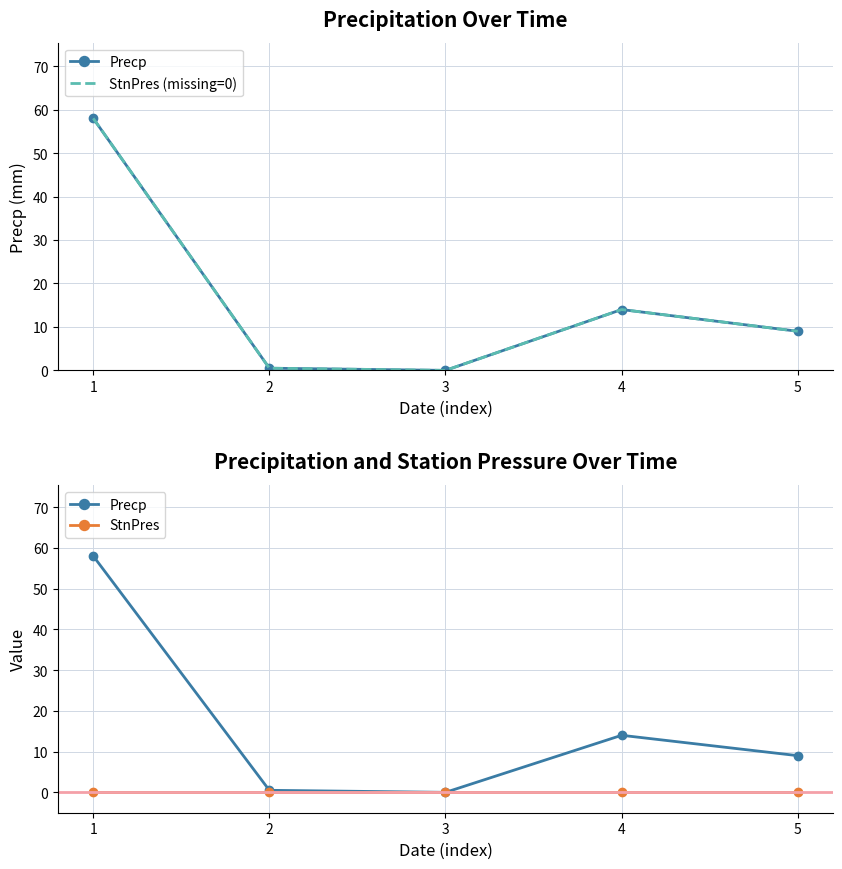

At 5, list the series in order from smallest to largest.

StnPres, Precp, StnPres (missing=0)